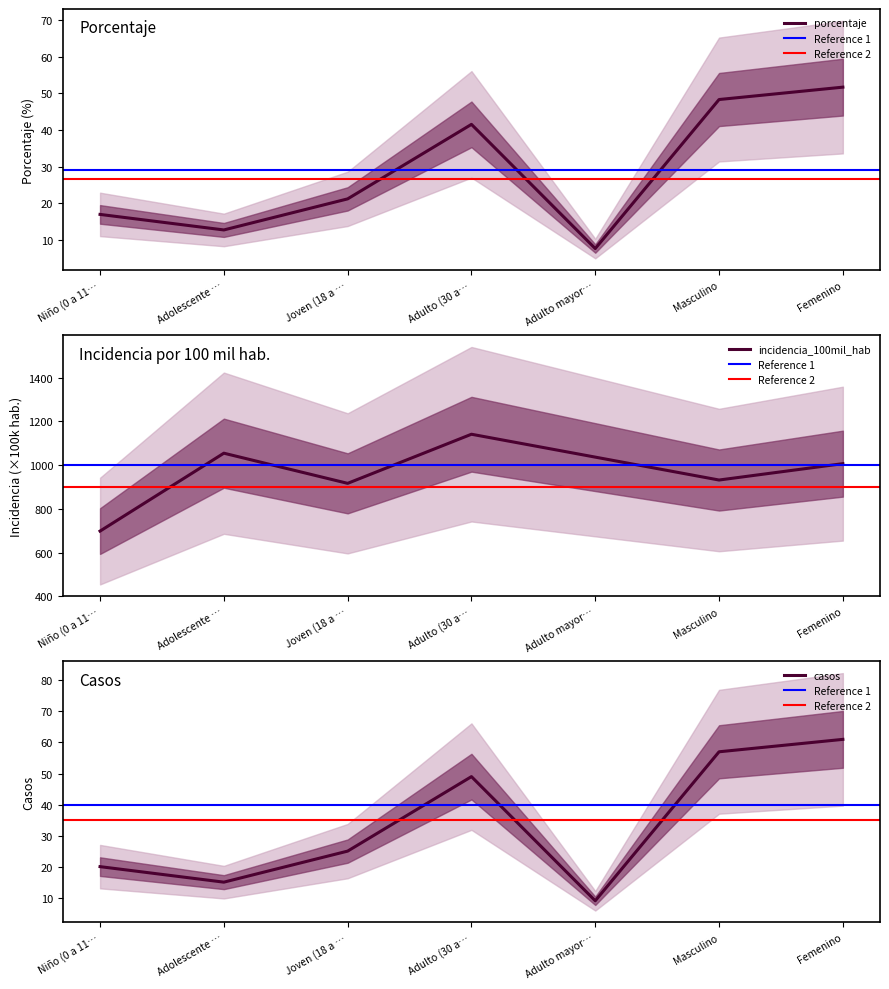

True or false: porcentaje has a value of 1.9 at Adulto mayor….

False